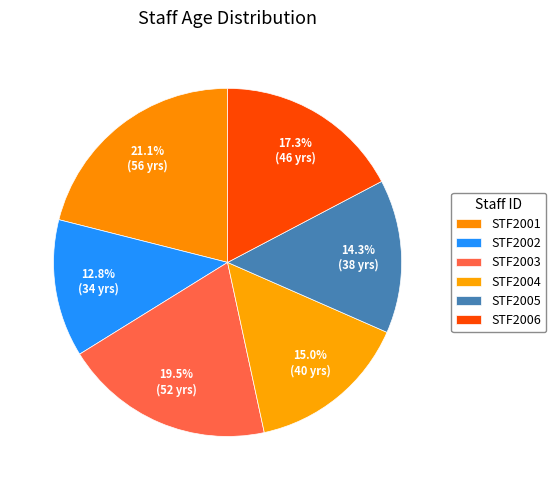

Is STF2006 the majority of the pie?

No